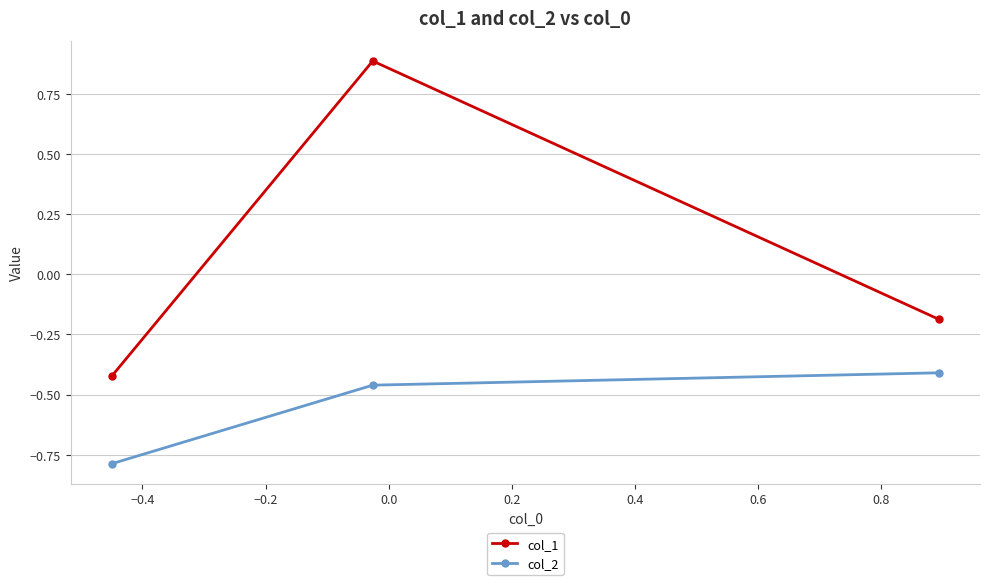

What is the value of the col_1 point at the 3rd from the left?

-0.2